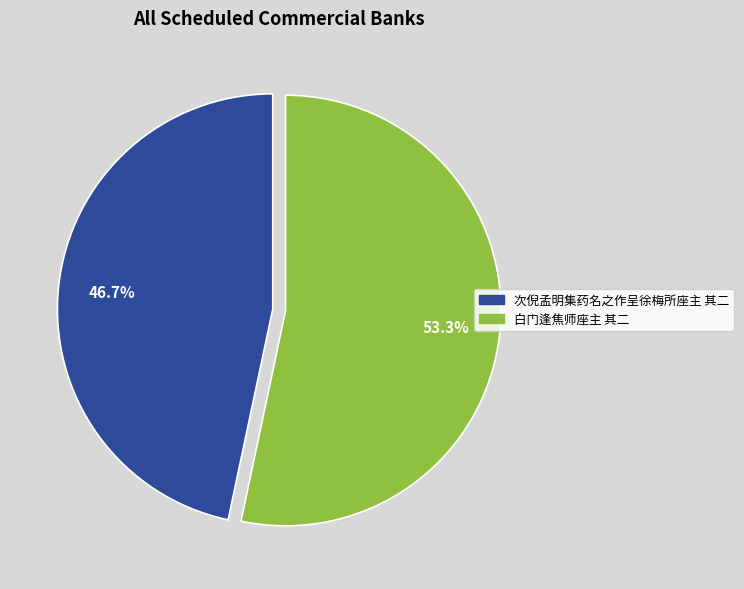

Is it true that 白门逢焦师座主 其二 is 63% of the pie?

False